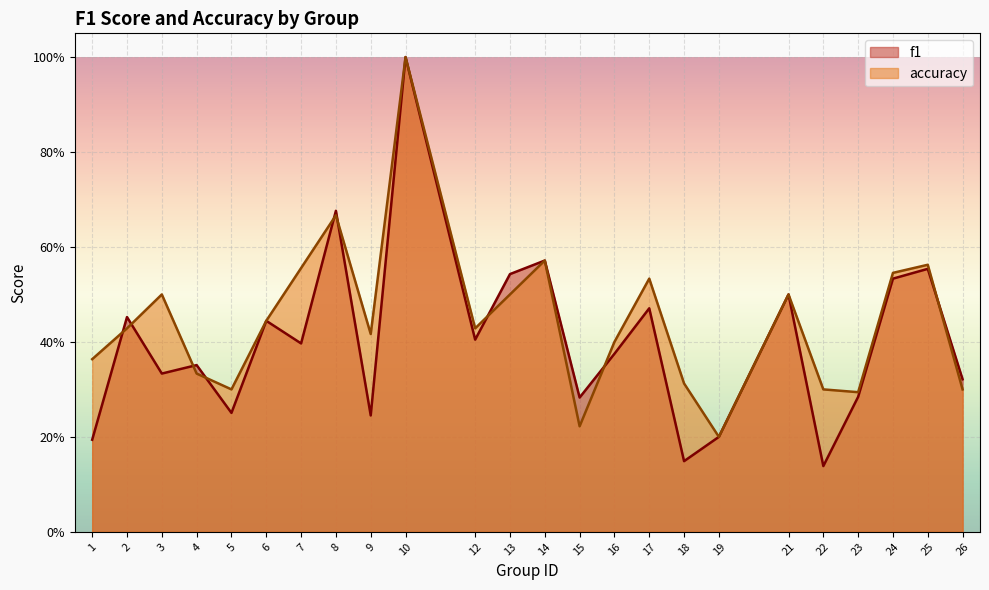

Between 15 and 9, which is larger?

15